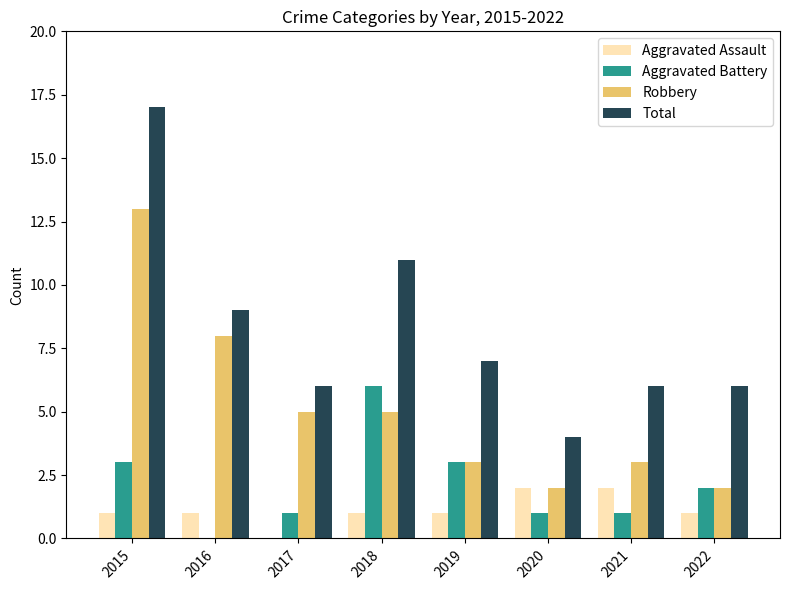

Read the Total value at 2015.

17